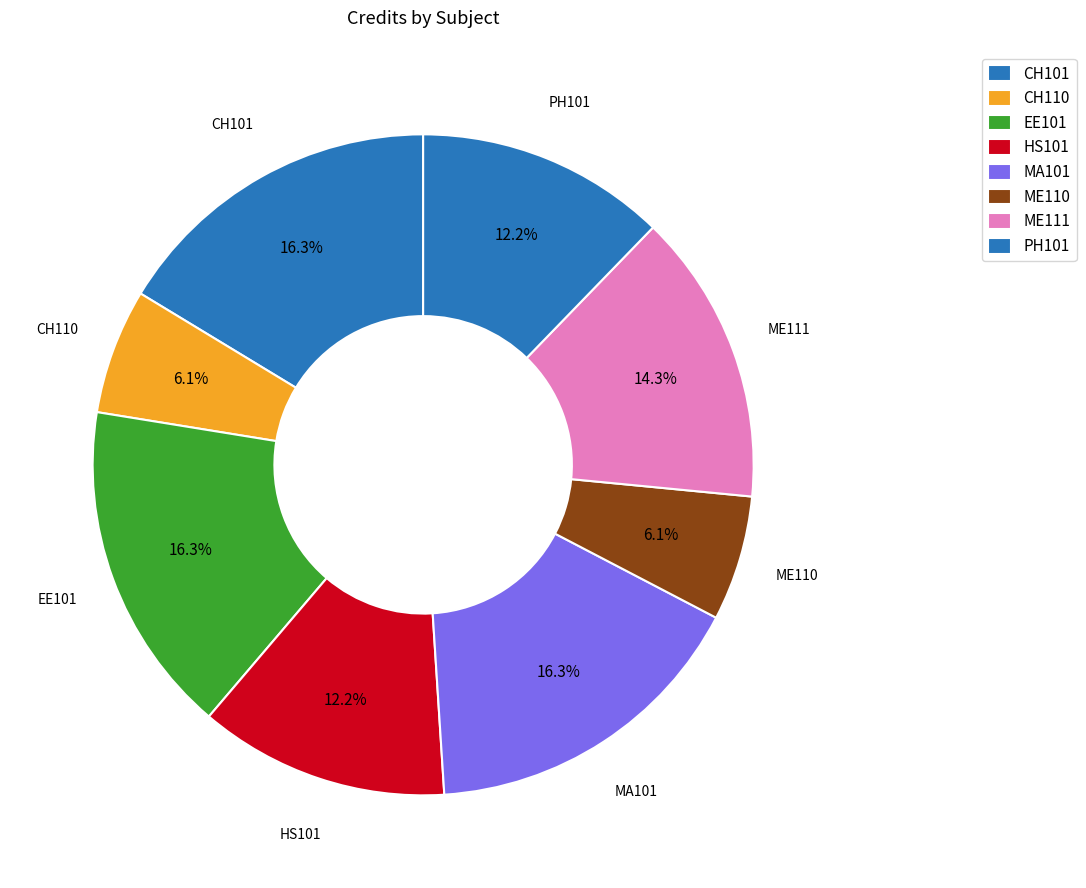

Is it true that CH110 is 21% of the pie?

False